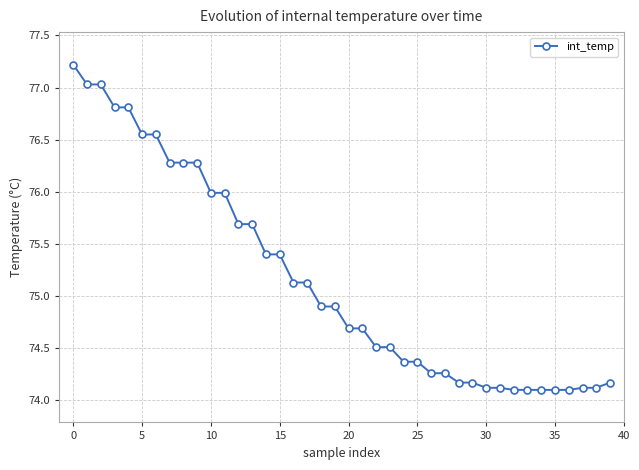

What is the value of the 24th point from the left?

74.5